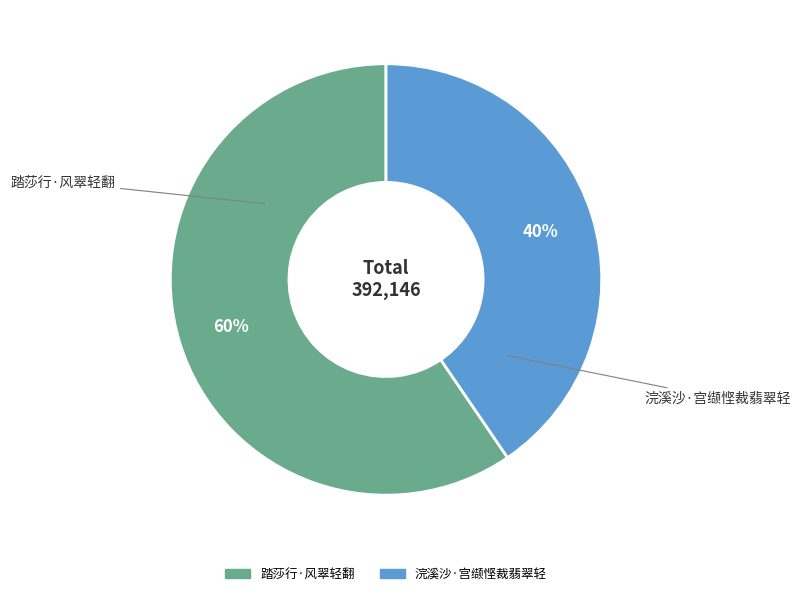

Does 浣溪沙·宫缬悭裁翡翠轻 represent more than half of the total?

No